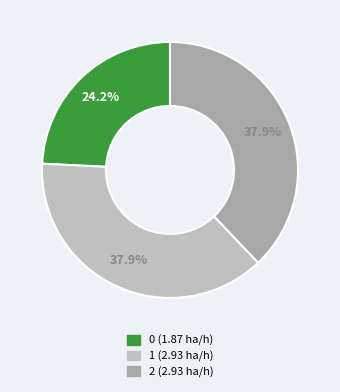

Does any single category account for the majority?

No